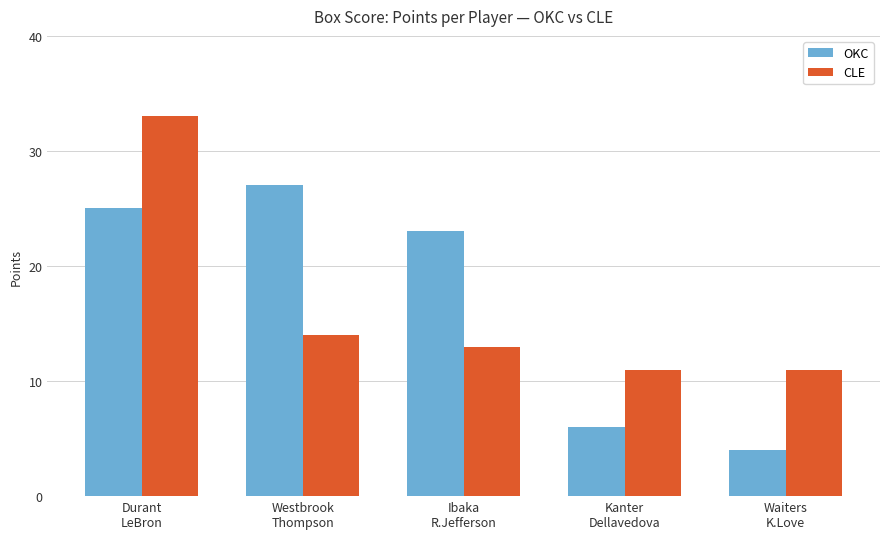

What is the value of the CLE bar at the 2nd from the left?

14